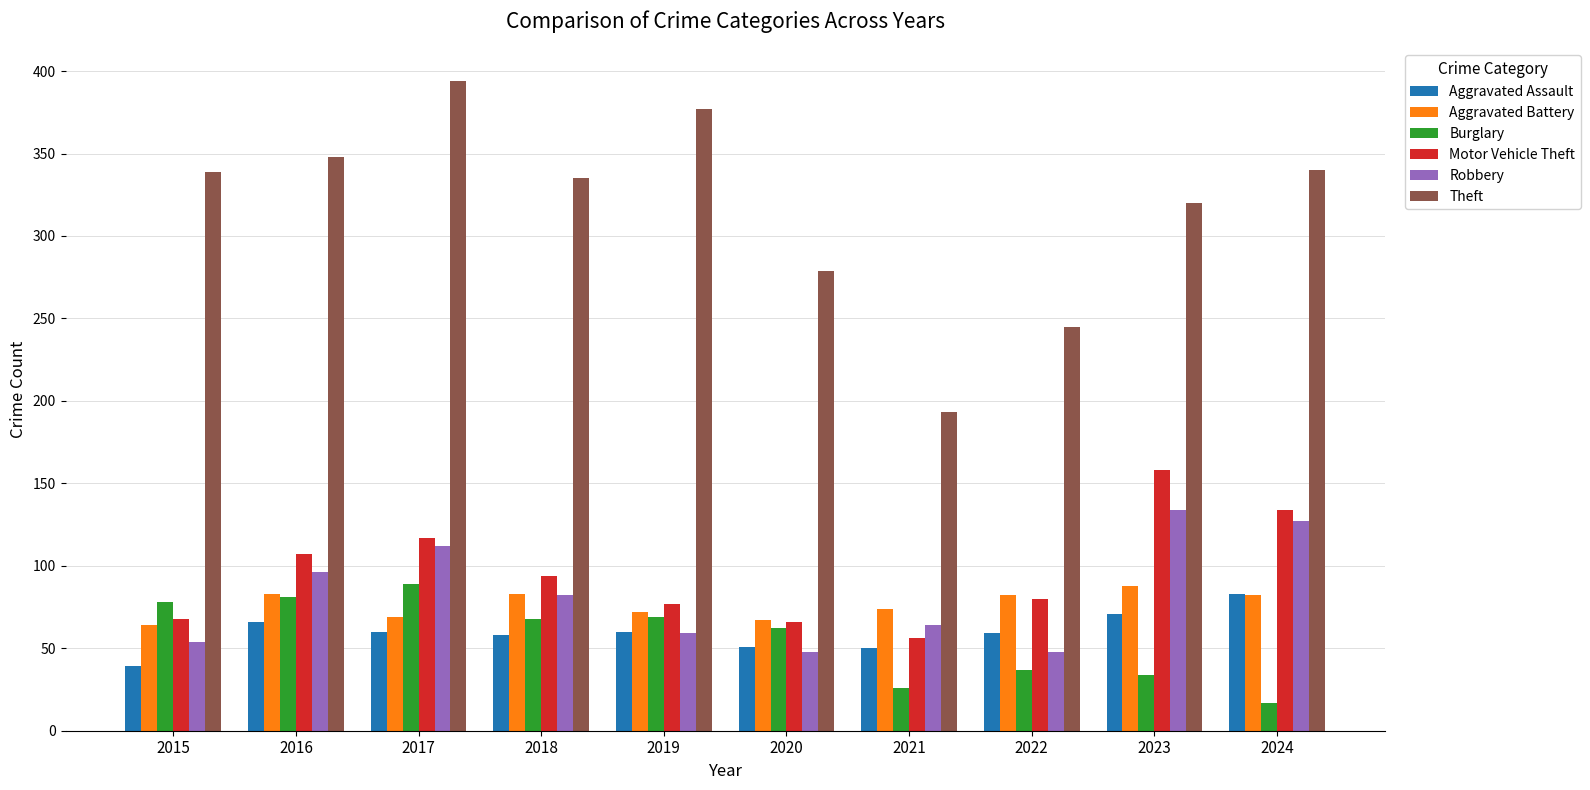

At 2023, list the series in order from largest to smallest.

Theft, Motor Vehicle Theft, Robbery, Aggravated Battery, Aggravated Assault, Burglary